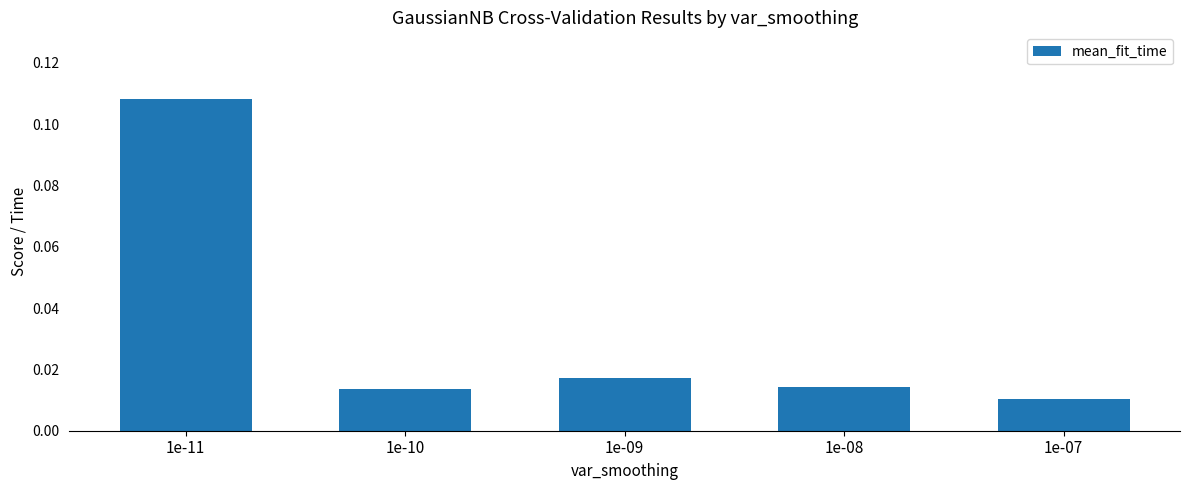

Between 1e-10 and 1e-07, which is larger?

1e-10